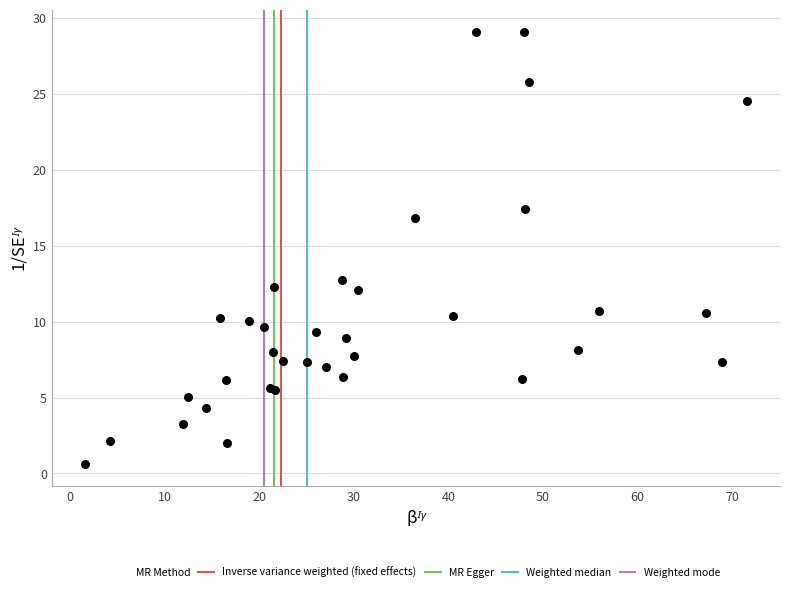

What Y value in the scatter plot is closest to 14?

12.8